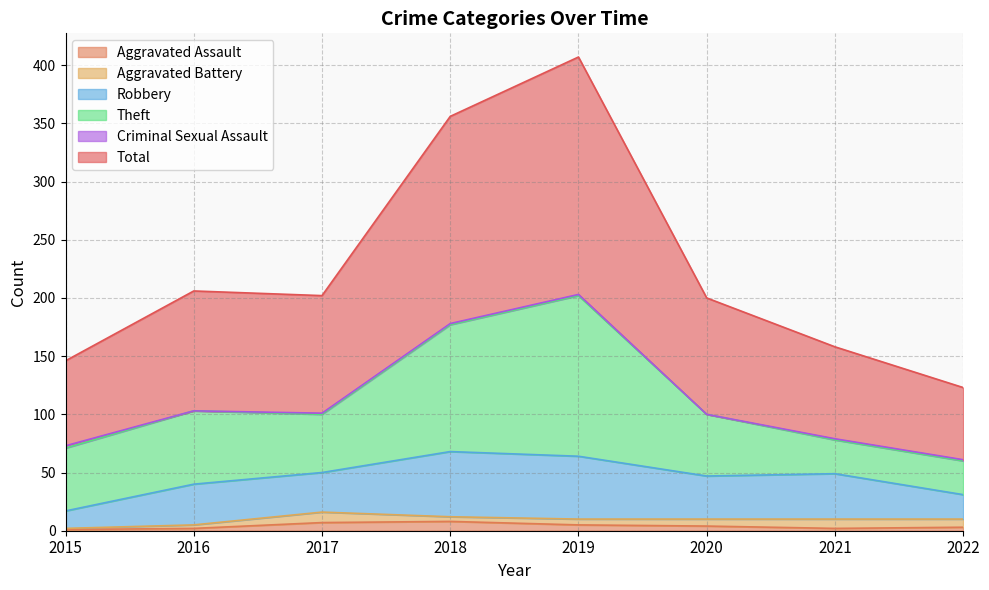

True or false: Robbery has more than 2 points higher than both neighbors.

True